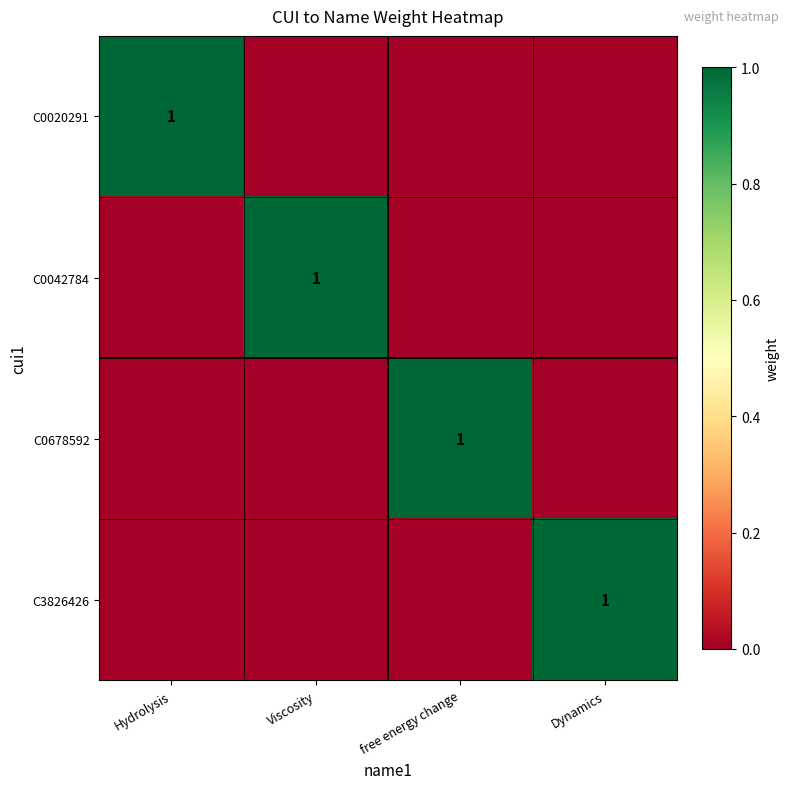

Is it true that C3826426 equals 1 at Dynamics?

True